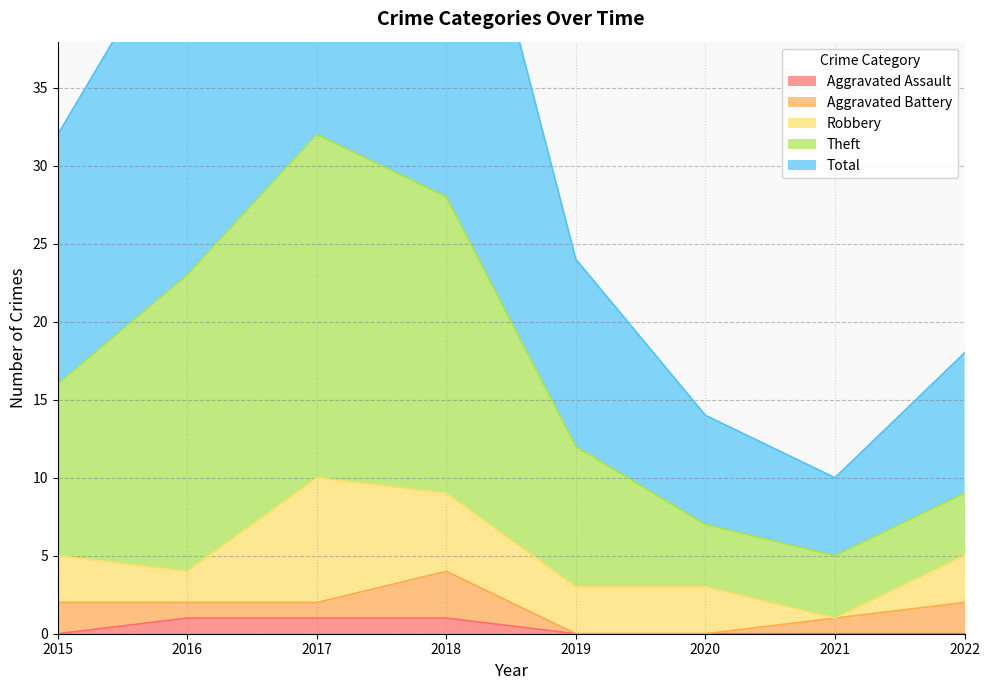

Which label corresponds to the smallest value in the chart?

2015